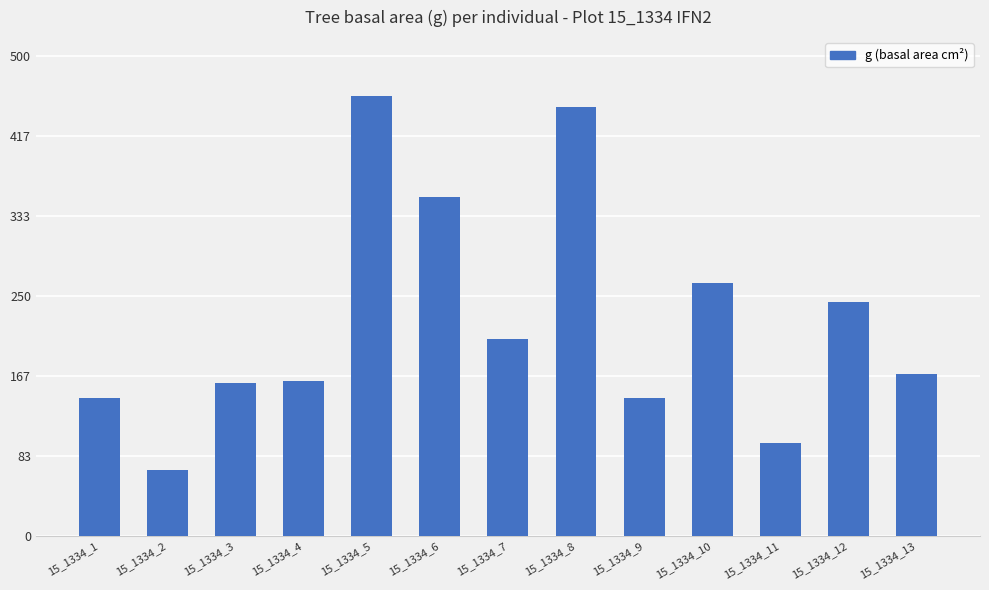

The value at 15_1334_7 is 45.3. True or false?

False